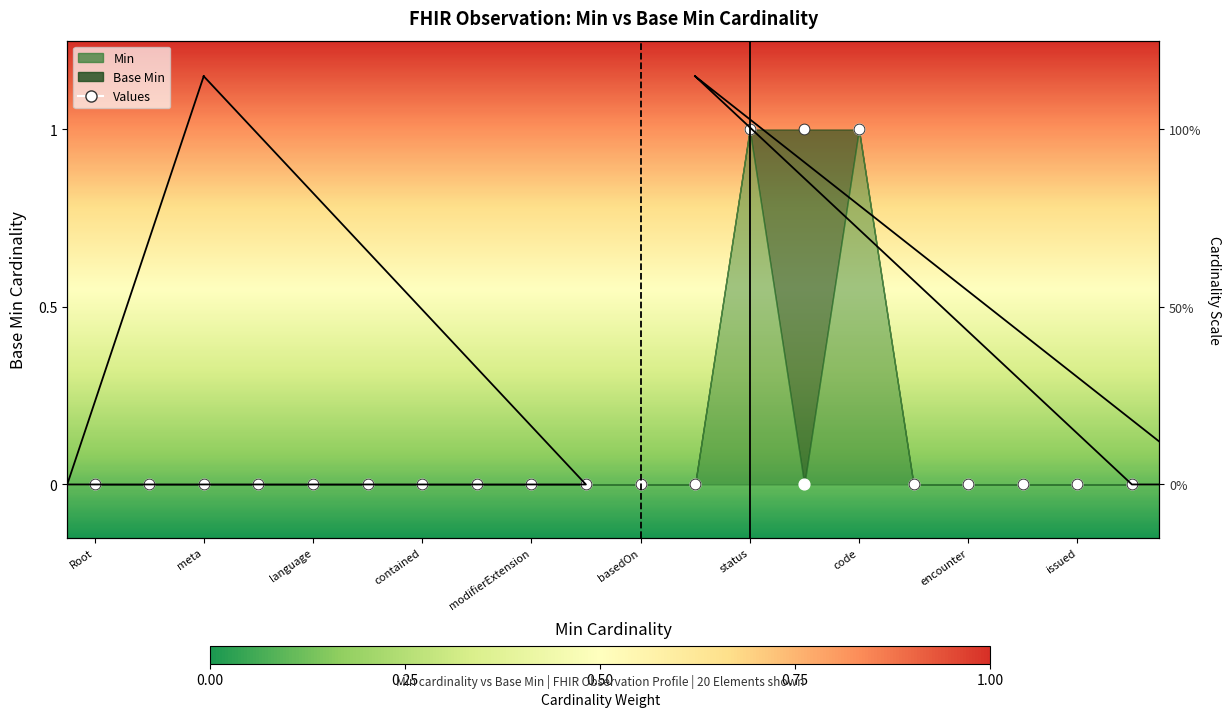

At which category is the sum across all series the highest?

status